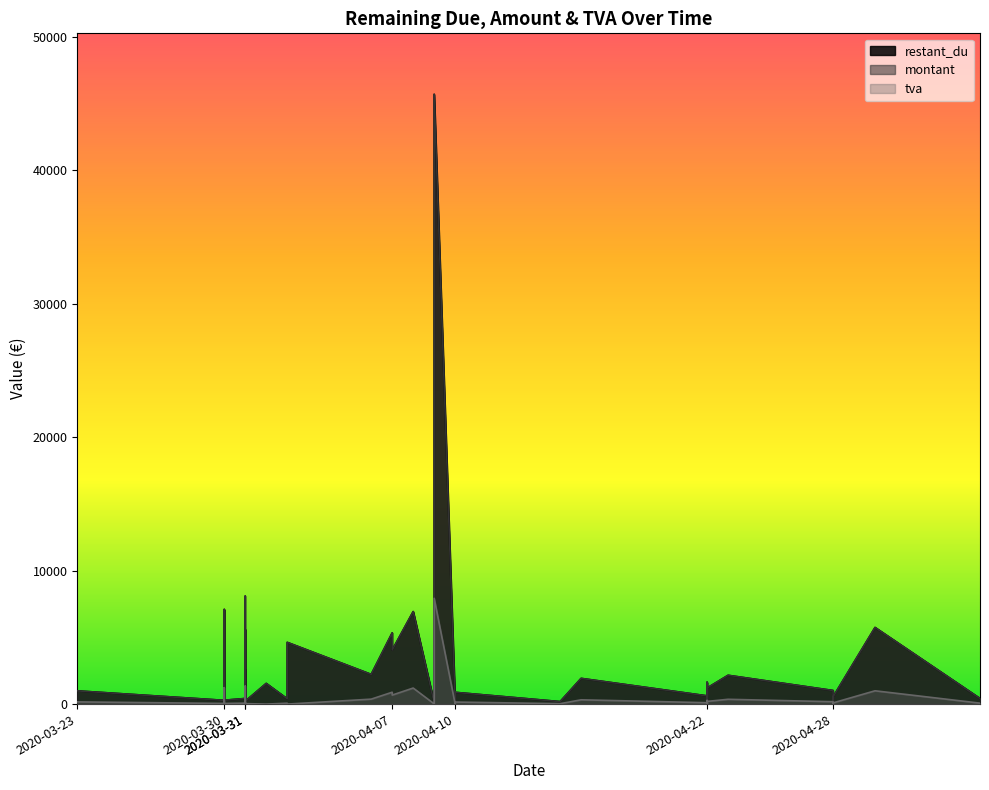

Does the chart have visible grid lines?

No